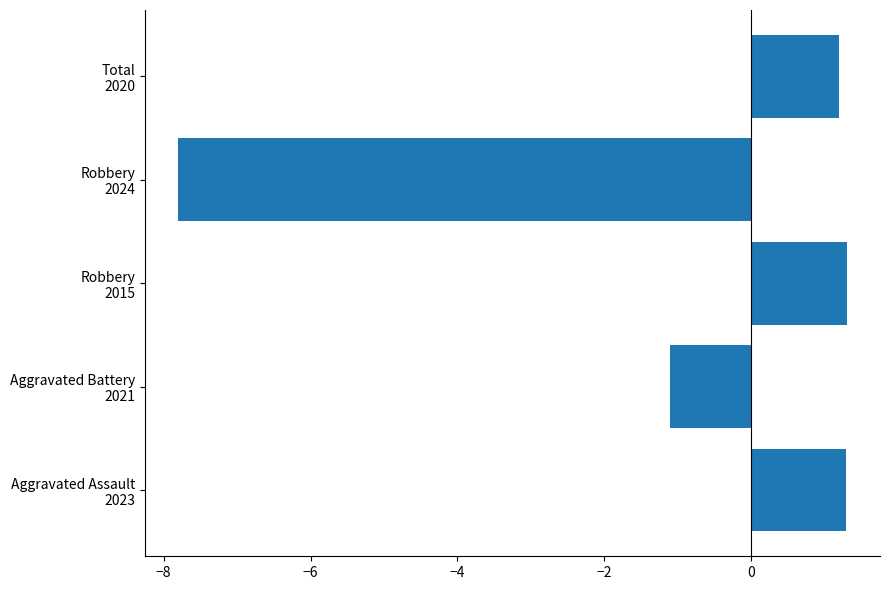

Reading bottom to top, list all the values displayed in this chart.

1.3	-1.1	1.3	-7.8	1.2